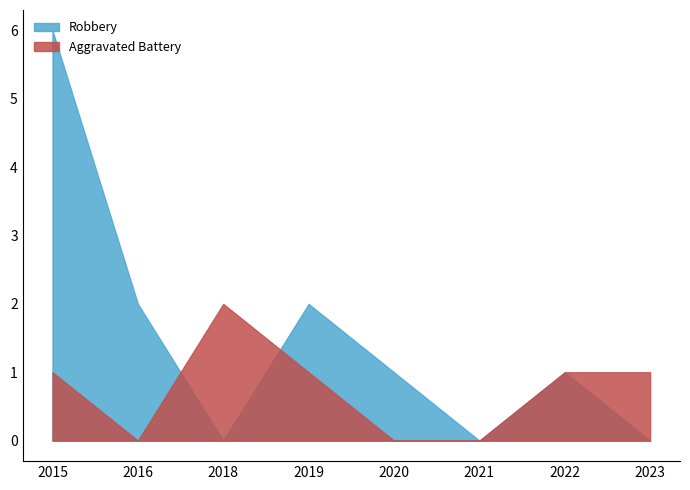

Which has a higher value, 2023 or 2021?

2021